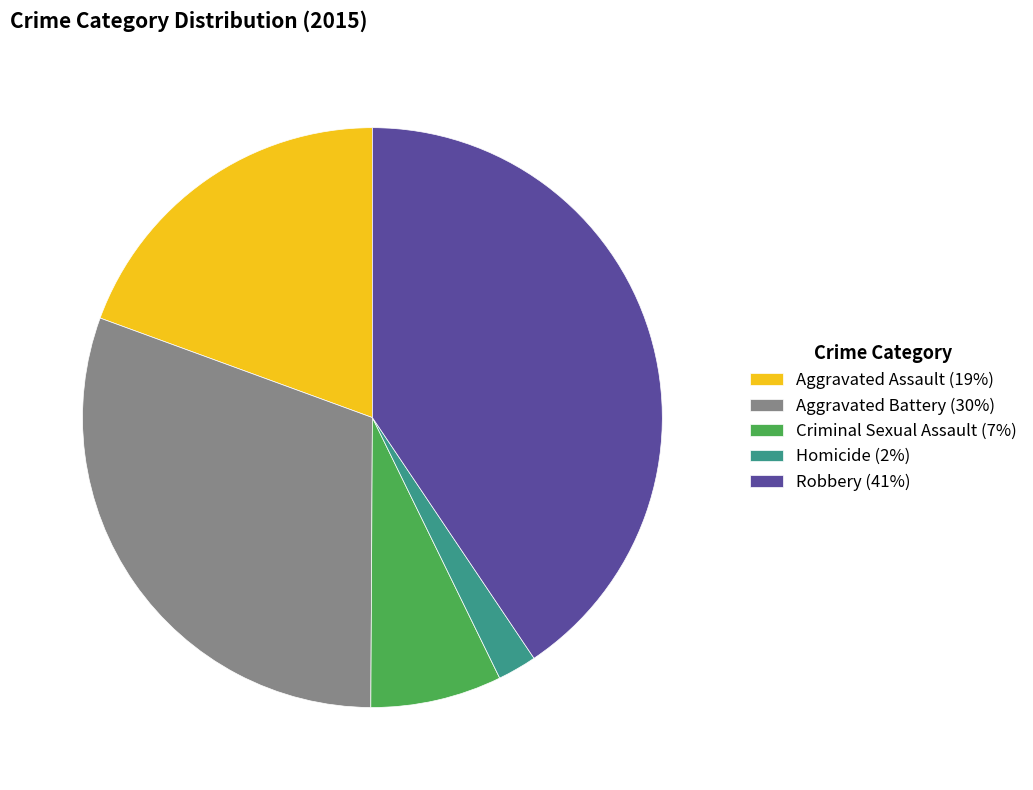

How many slices are in this pie chart?

5